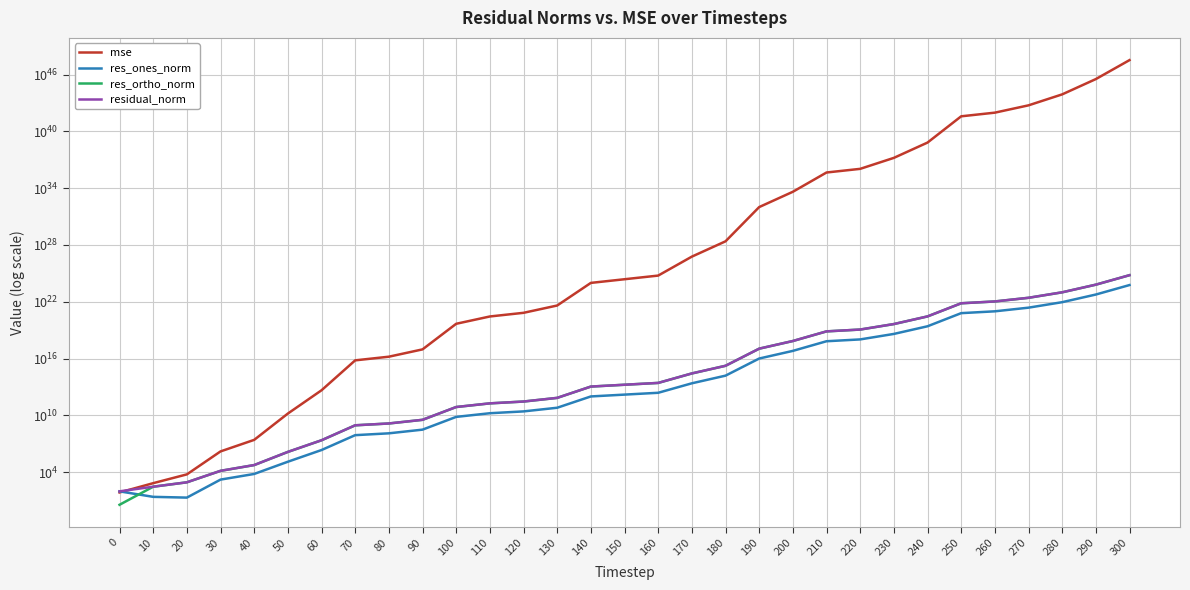

What are all the series names shown in the legend?

mse, res_ones_norm, res_ortho_norm, residual_norm